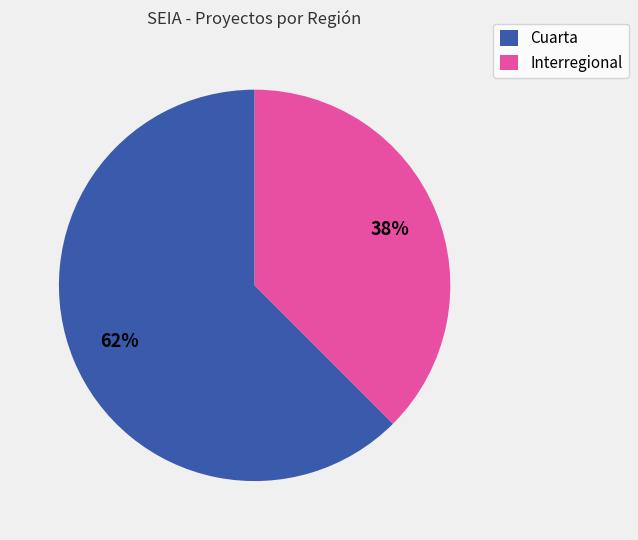

The Cuarta slice represents 62% of the pie. True or false?

True